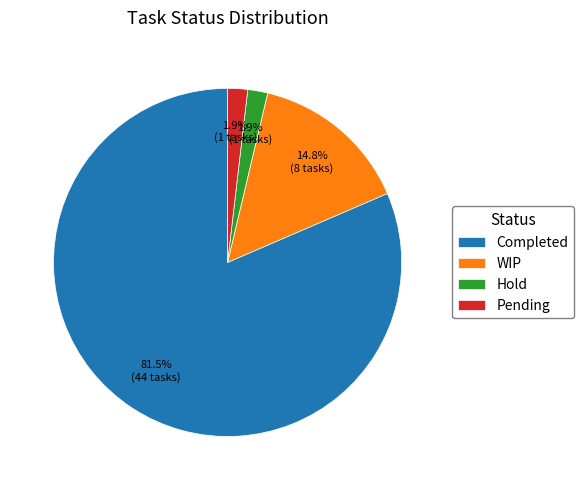

To the nearest percent, what portion does Pending represent?

2%